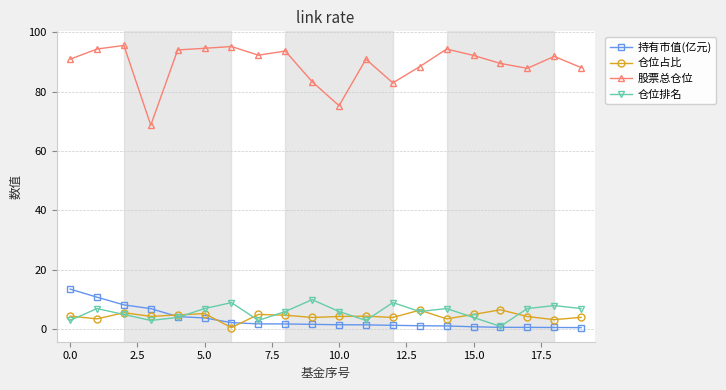

How many categories are shown in the chart?

20